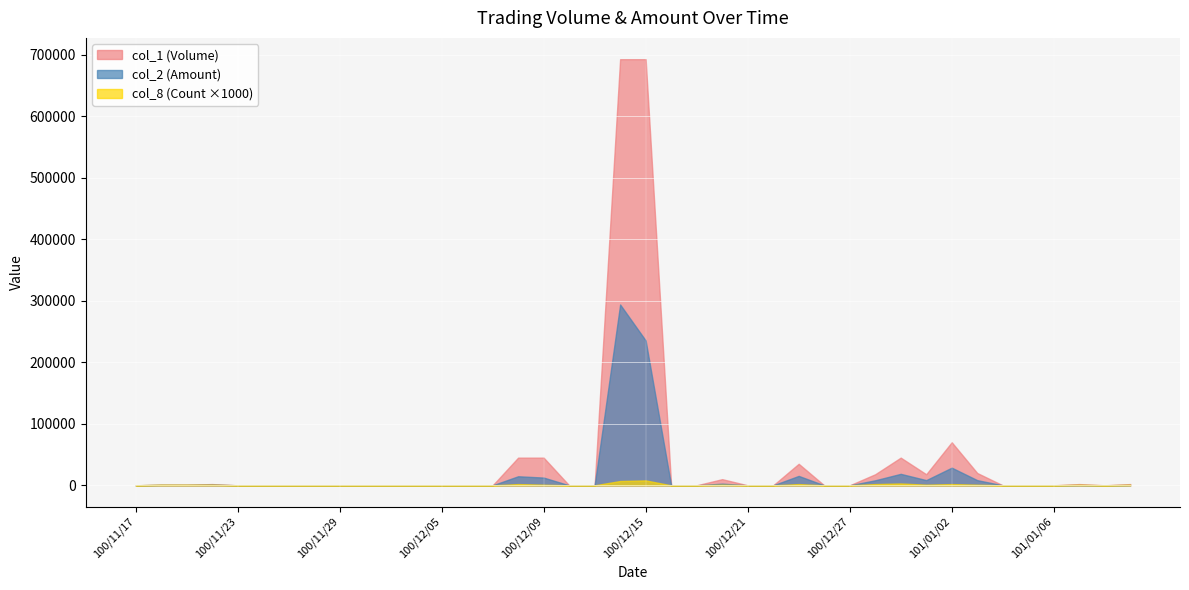

Is it true that col_2 equals -177676 at 100/11/29?

False